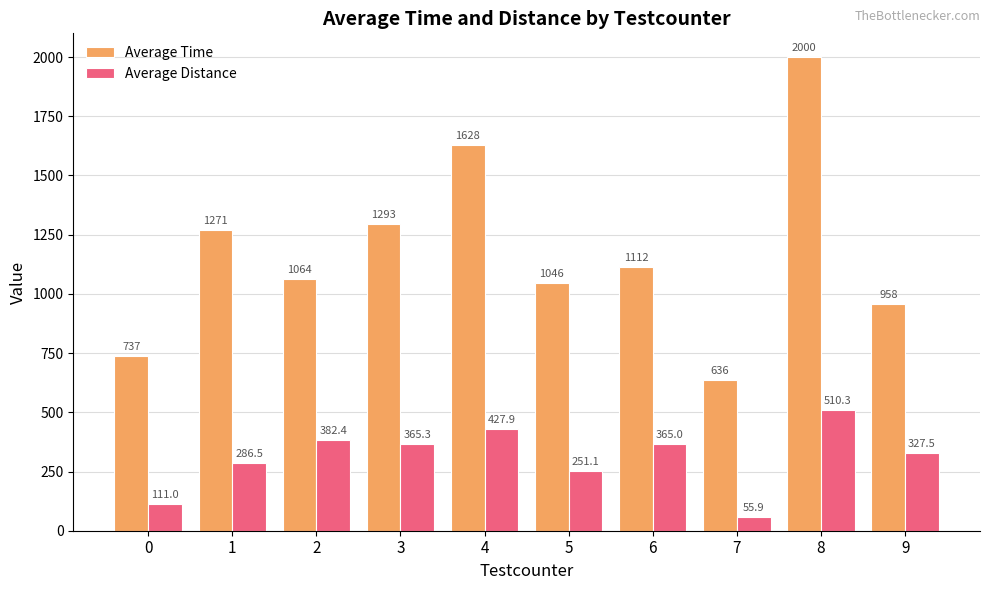

What is the average value of the Average Distance series?

308.3